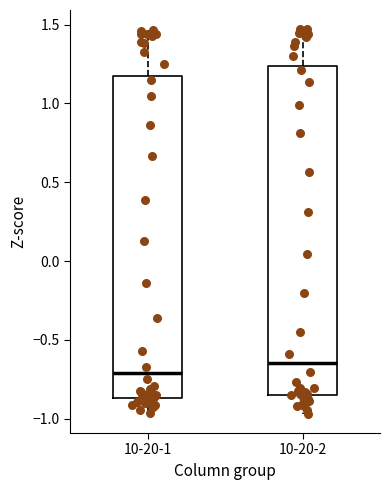

Which box's median line is the lowest?

10-20-1